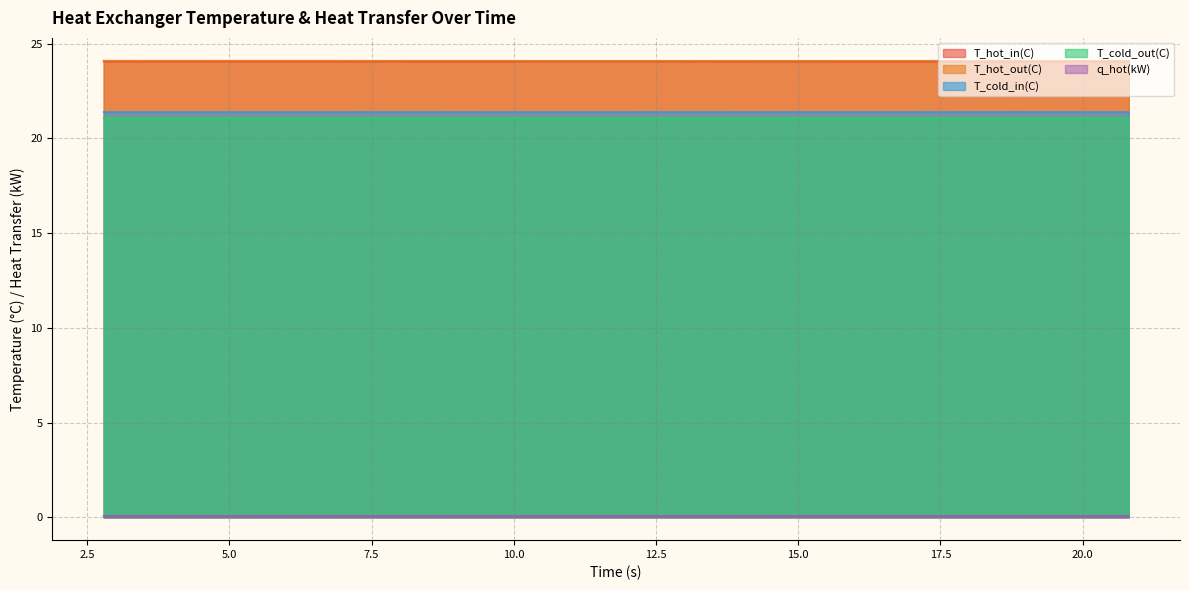

Is it true that T_cold_in(C) equals 5.0 at 10.79918?

False